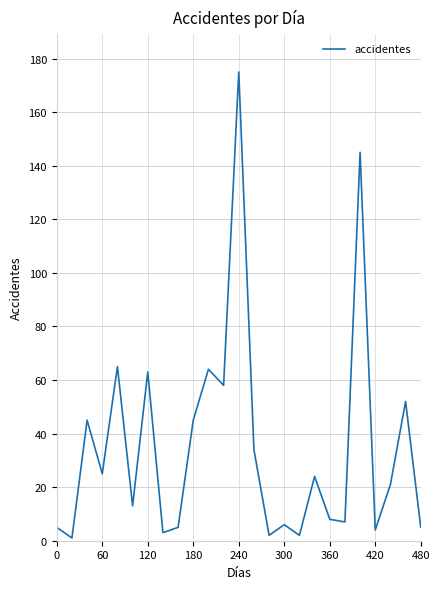

How many lines are shown in the chart?

1